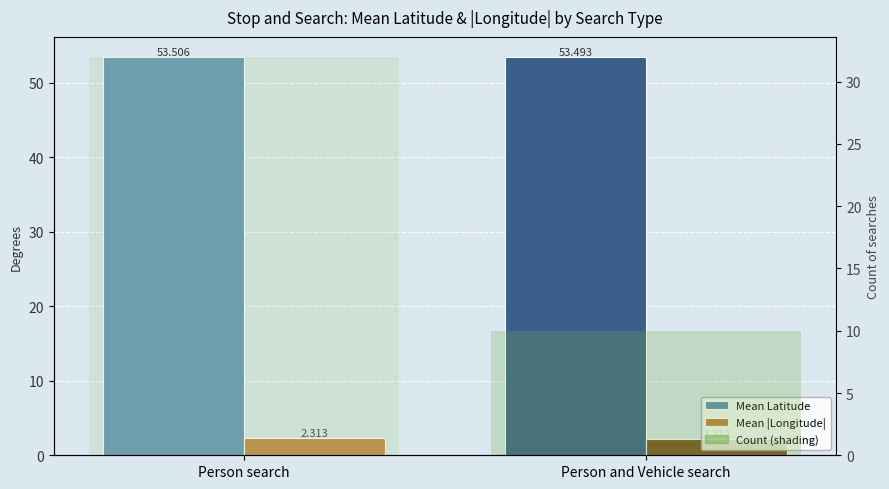

What is the value of the Mean Latitude bar at the 1st from the left?

53.5